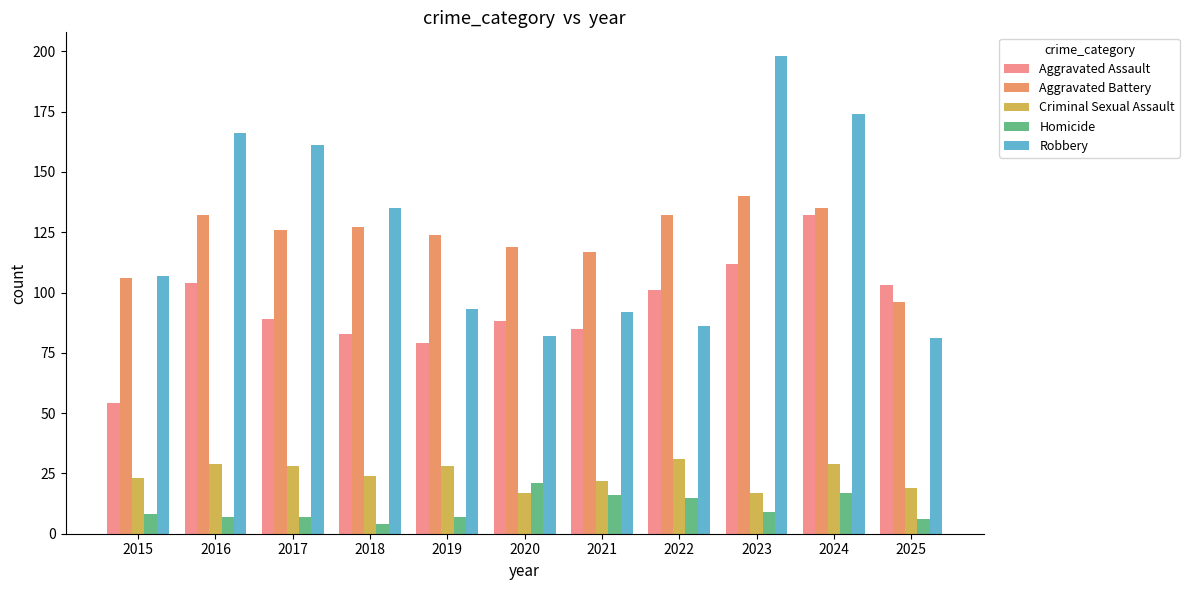

The Aggravated Battery series shows 132 at 2022. True or false?

True